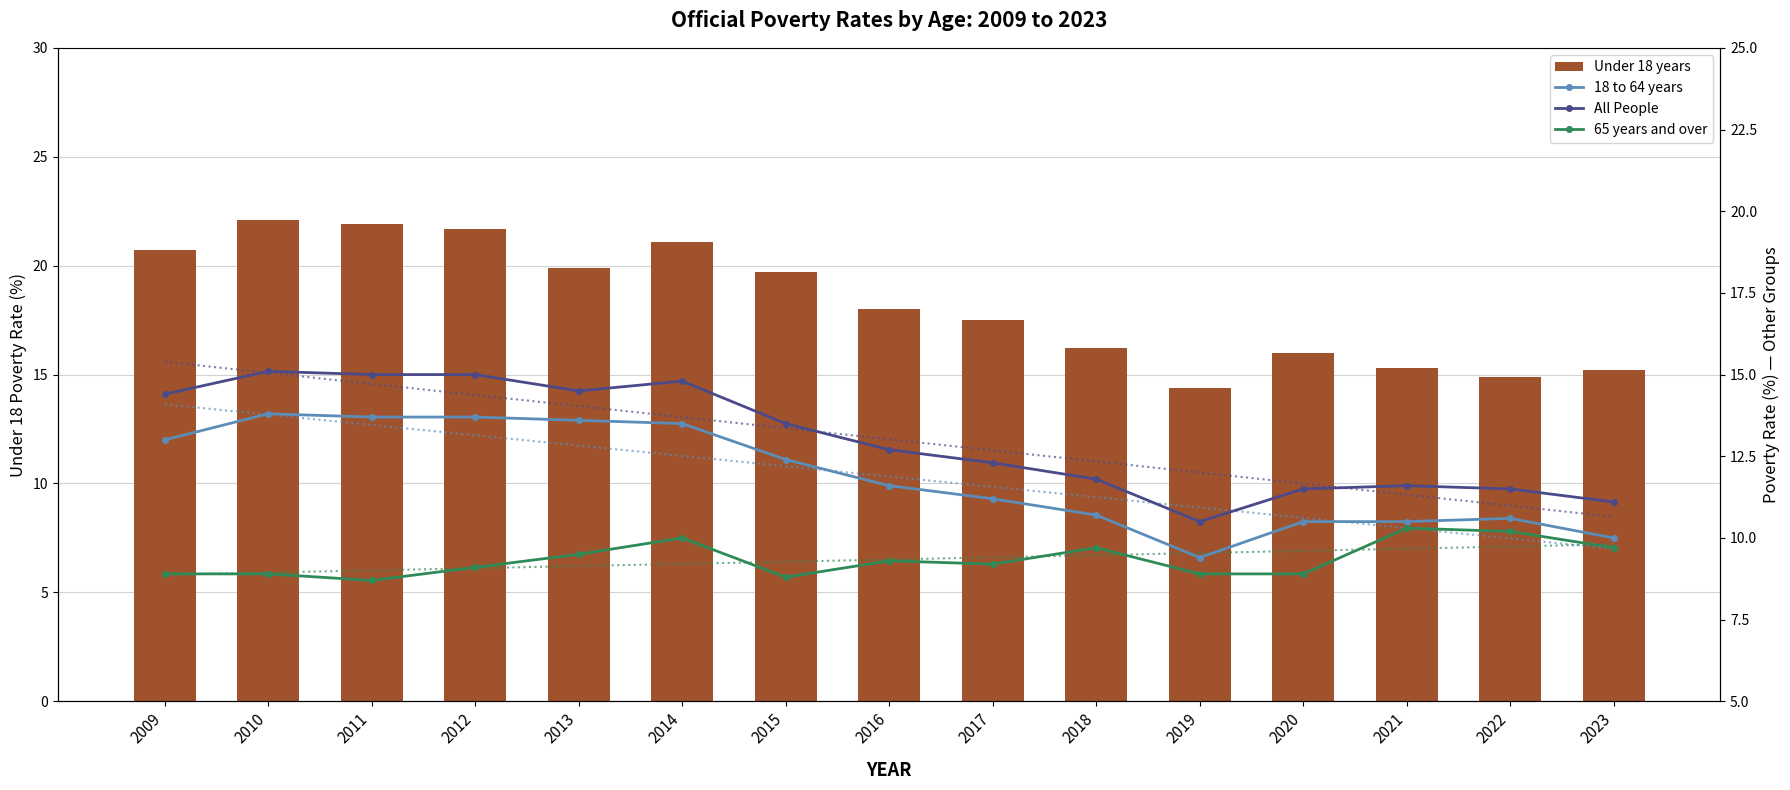

Which series has the largest total across all categories?

Under 18 years